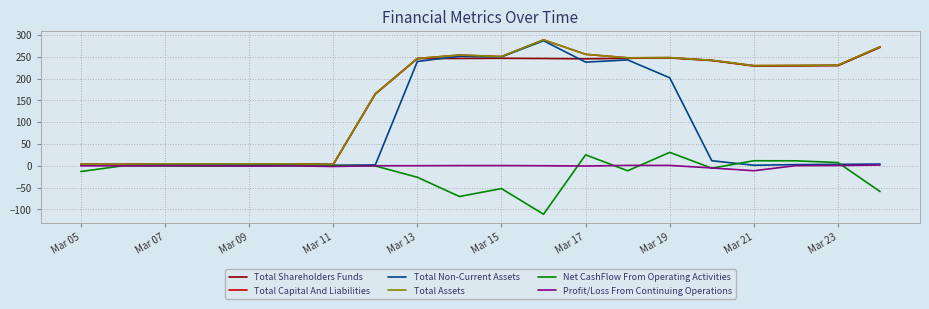

Which series has the largest total across all categories?

Total Capital And Liabilities